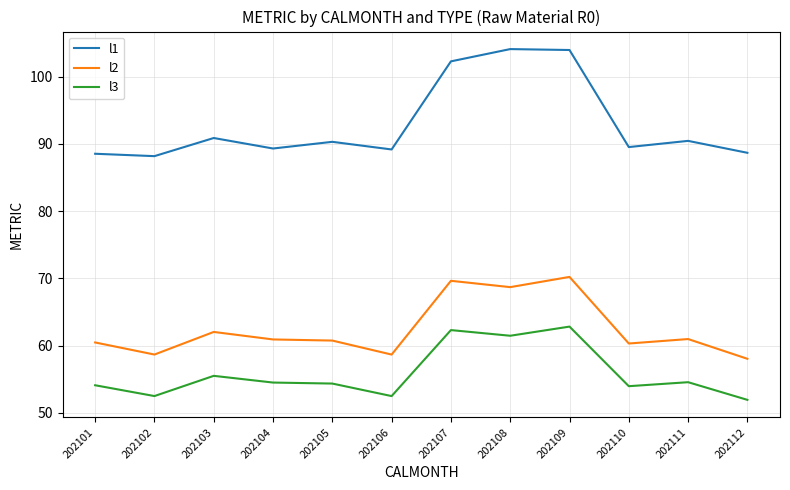

Which series has the widest spread of values?

l1